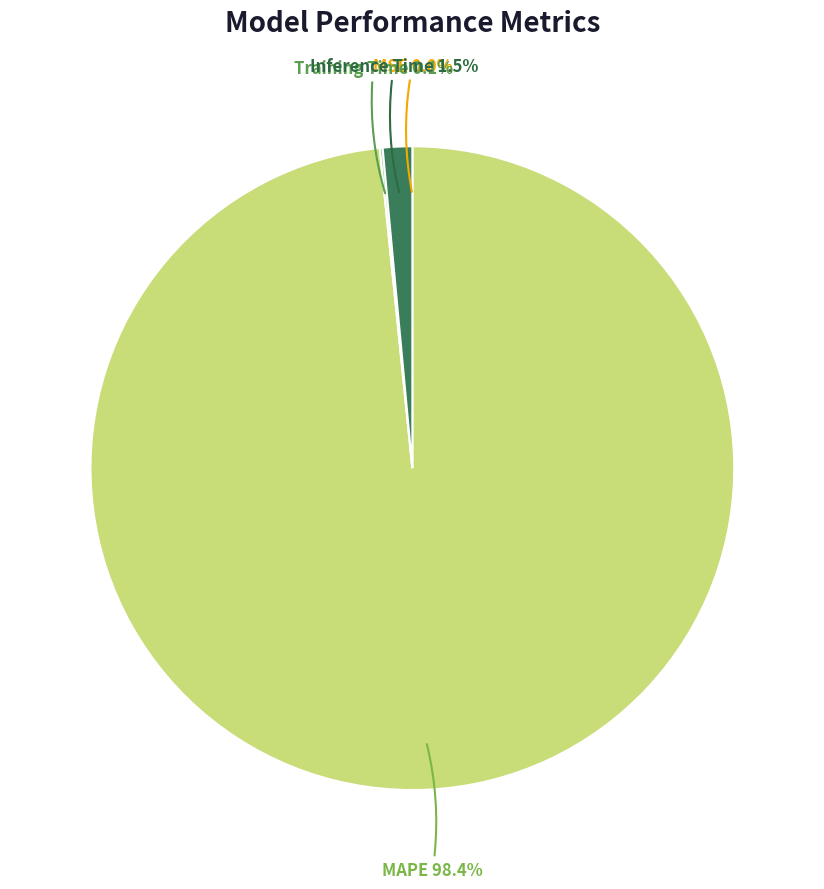

Is there a majority slice in this chart?

Yes